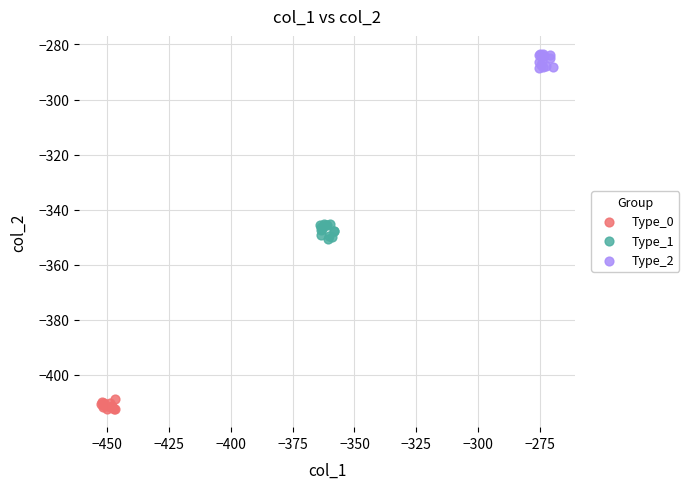

What are all the series names shown in the legend?

Type_0, Type_1, Type_2